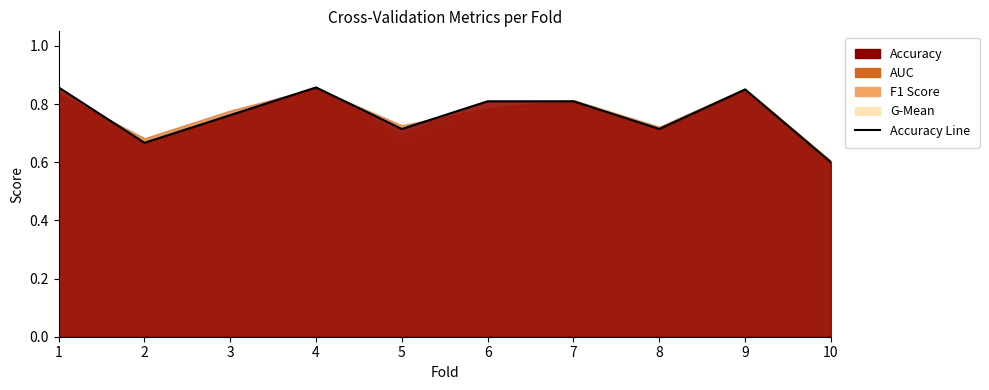

How many points are lower than both their immediate neighbors (excluding endpoints)?

3